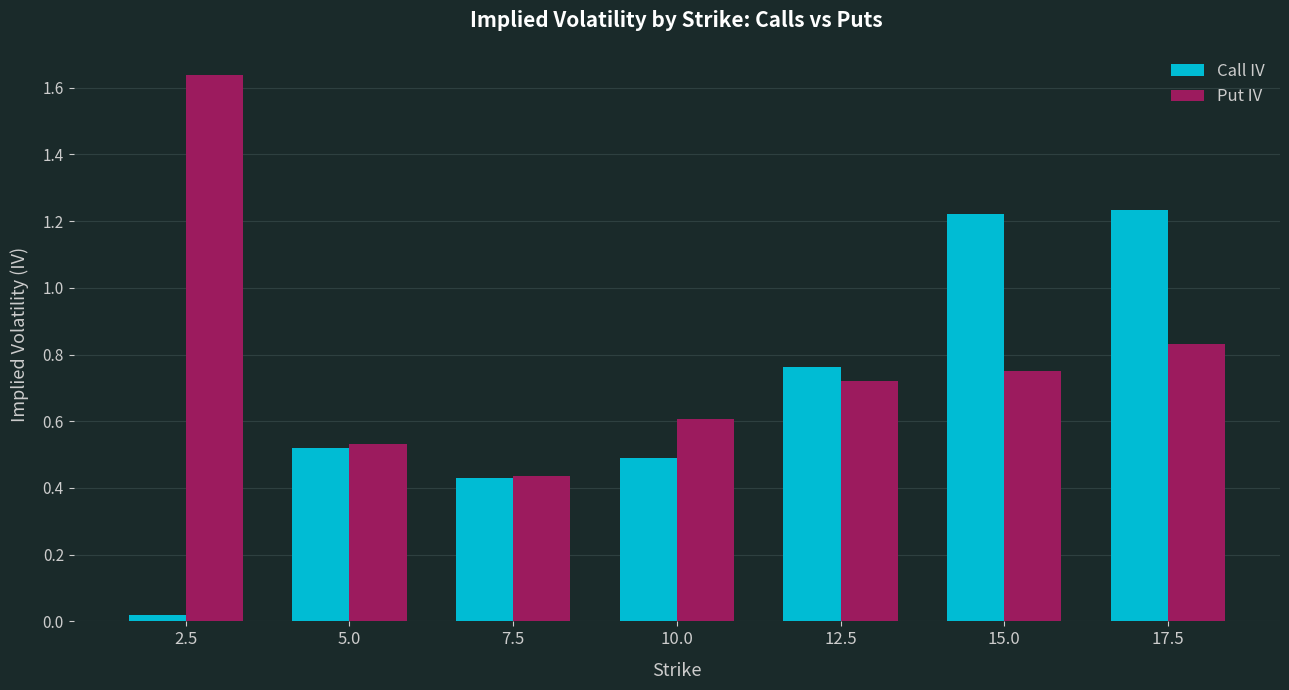

Which category has the lowest value in the Put IV series?

7.5